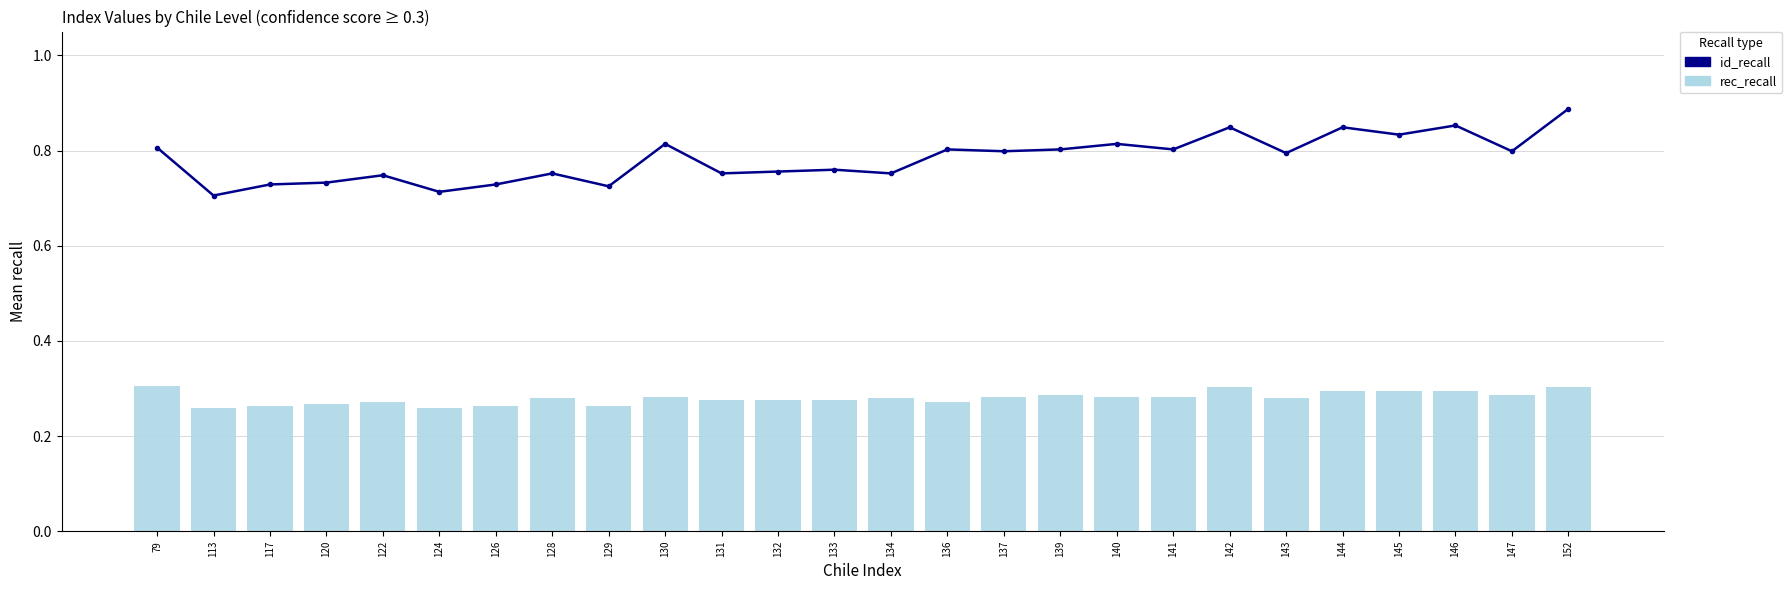

Between 133 and 140, which series saw the biggest shift?

Global (id_recall)